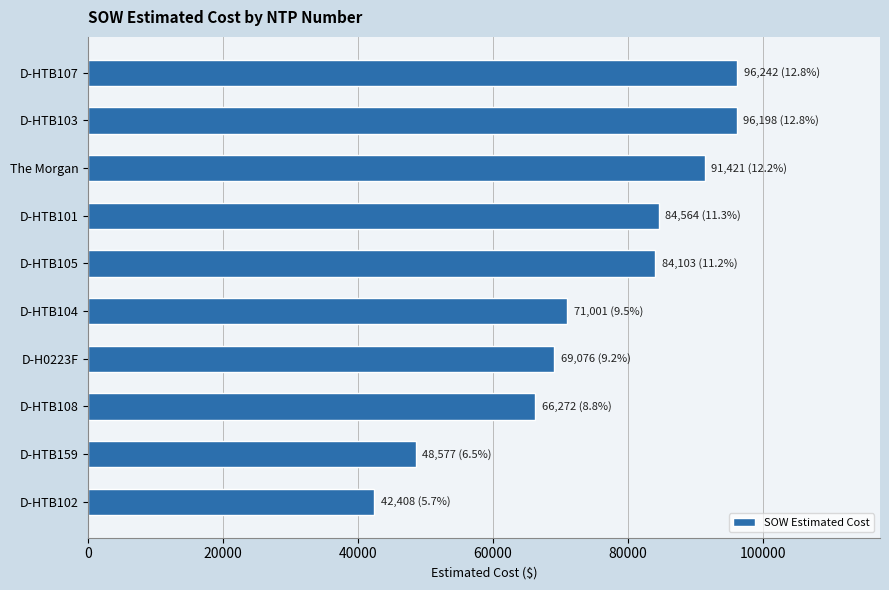

What is the average value?

74986.2